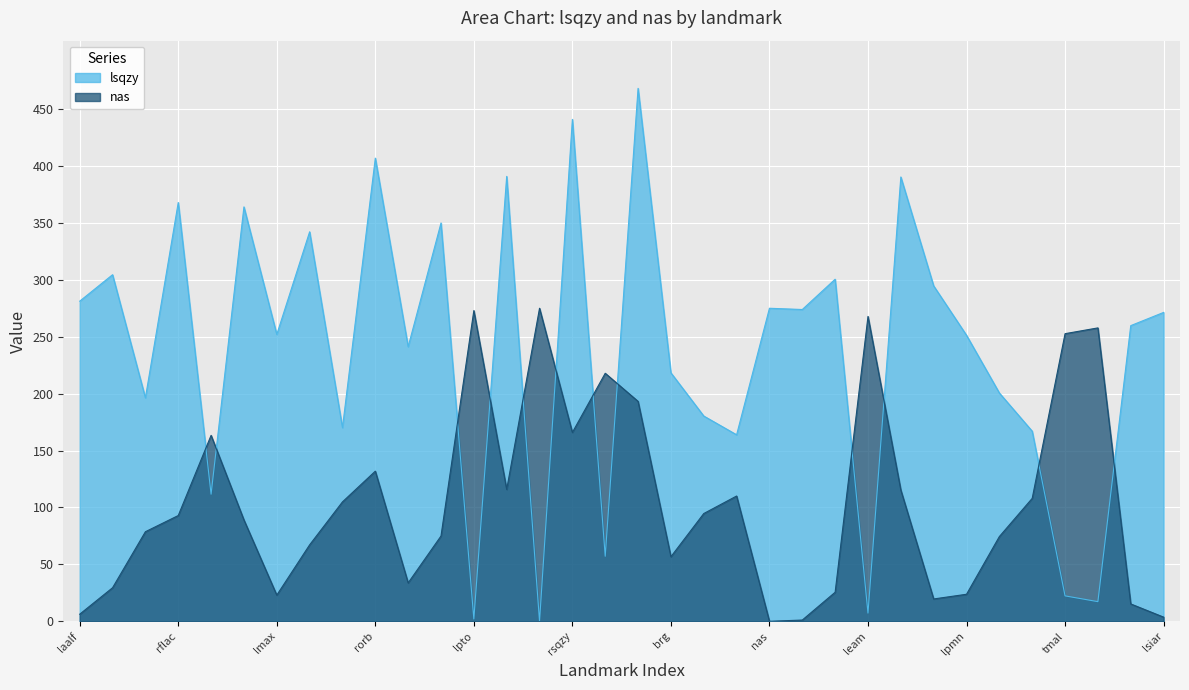

List the series in order of their peak value, highest first.

lsqzy, nas